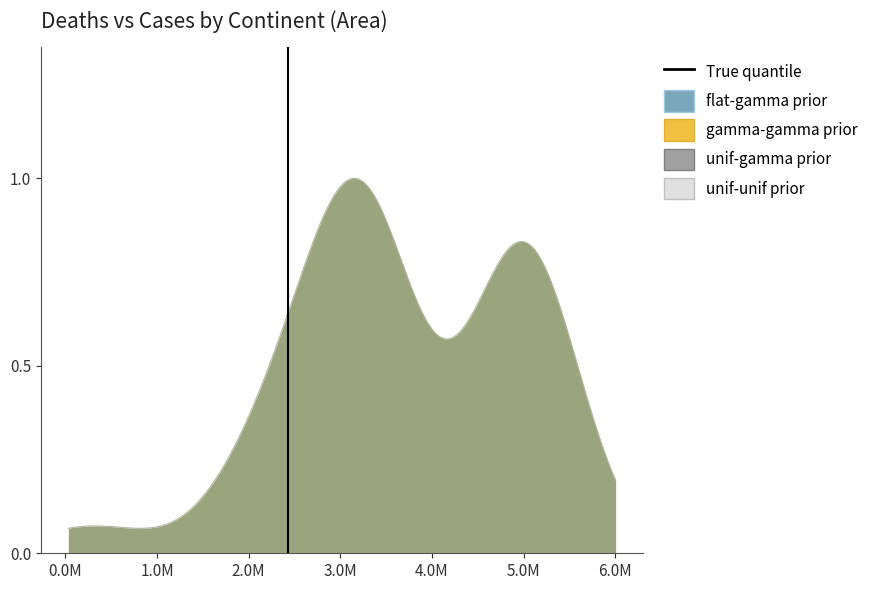

True or false: the data shows 0 at -1.0M.

False